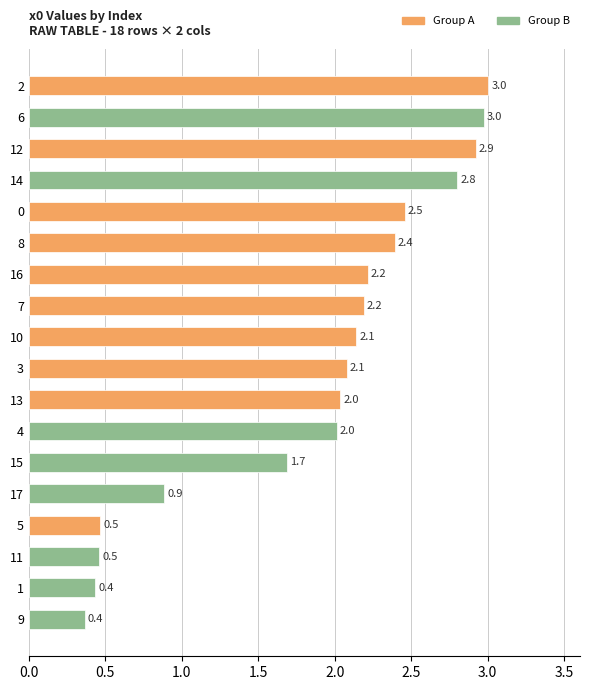

Which label corresponds to the smallest value in the chart?

9